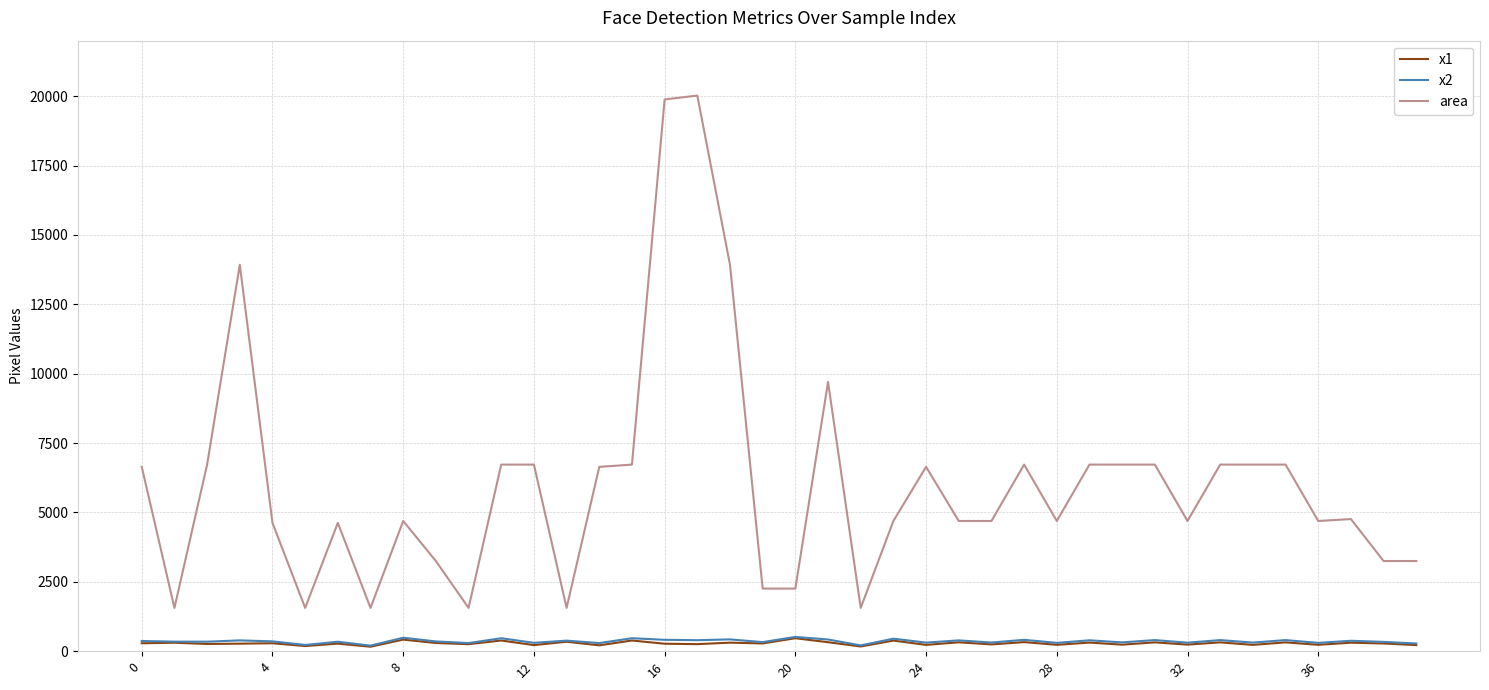

Is this an area chart (filled region under the line)?

No